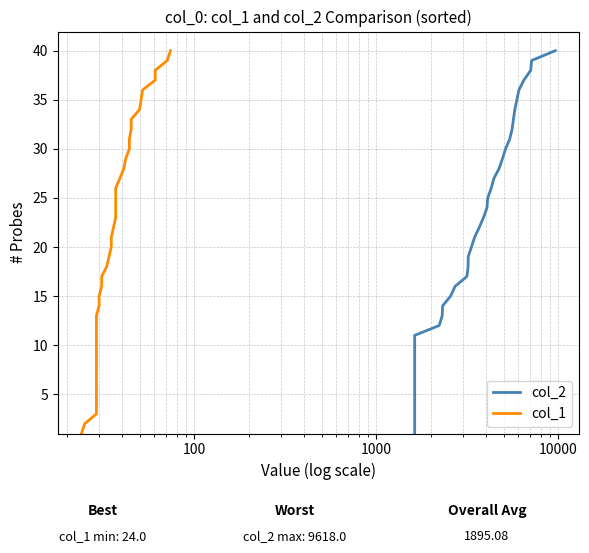

True or false: col_1 and col_2 intersect in this chart.

False